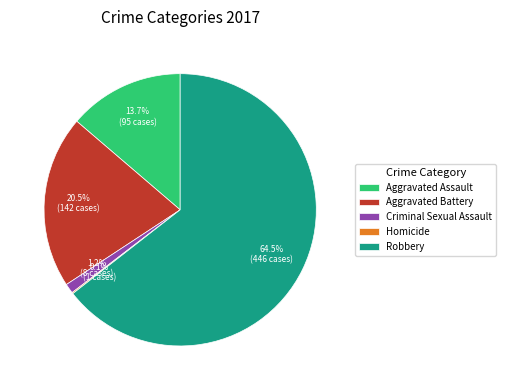

Which has a higher value, Criminal Sexual Assault or Aggravated Assault?

Aggravated Assault